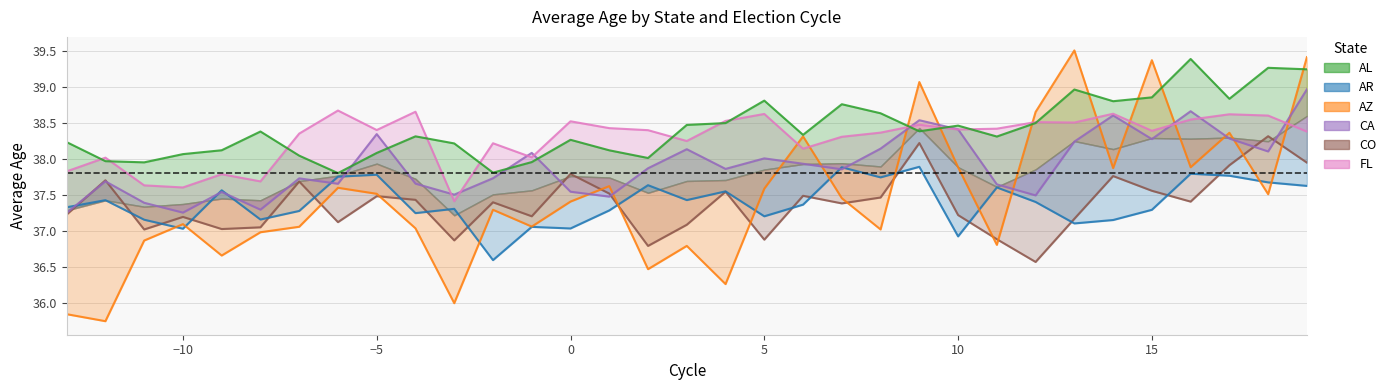

Where does the AL series first go above 38?

-13